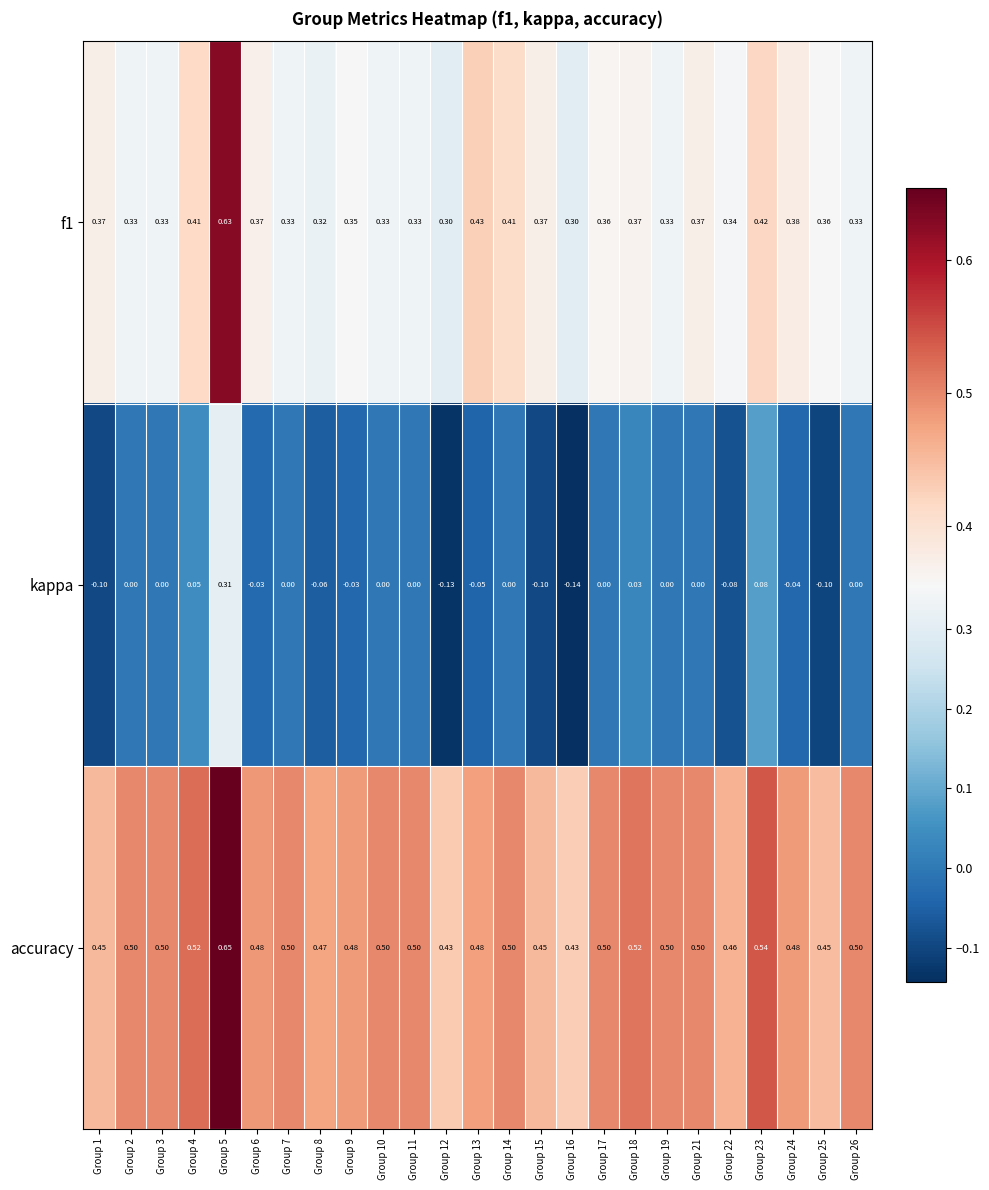

Between Group 23 and Group 25, which series saw the biggest shift?

kappa